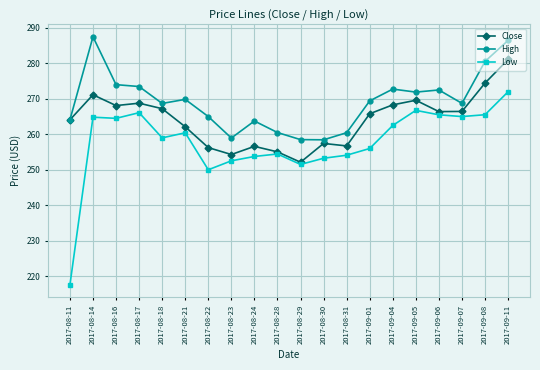

The High series shows 263.8 at 2017-08-24. True or false?

True